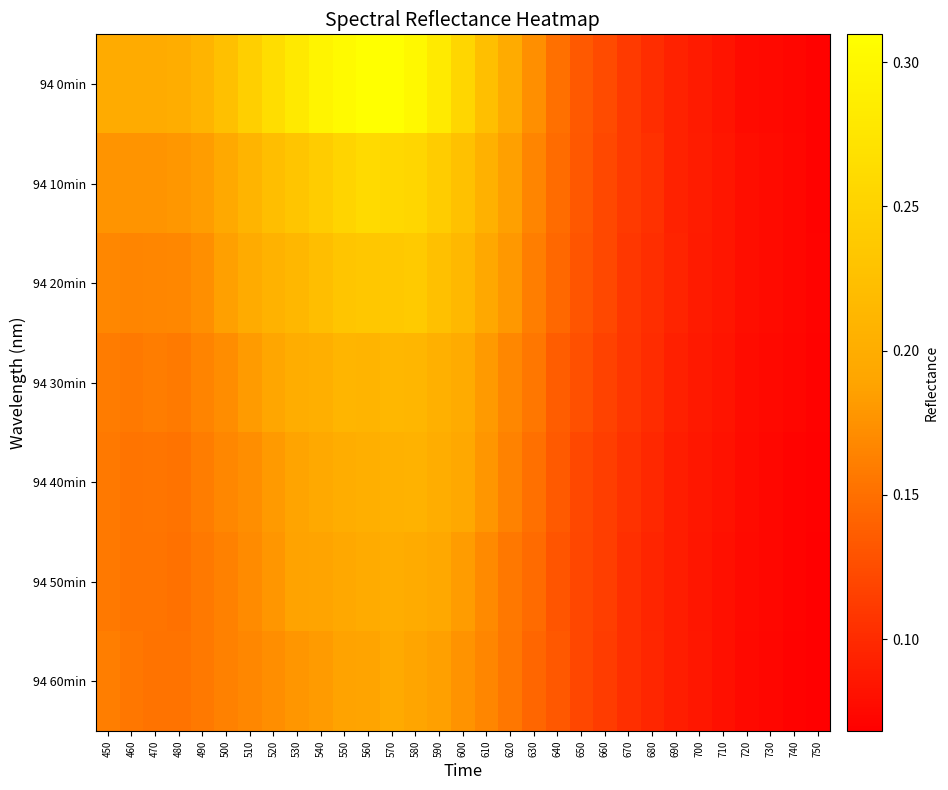

Which label corresponds to the smallest value in the chart?

750